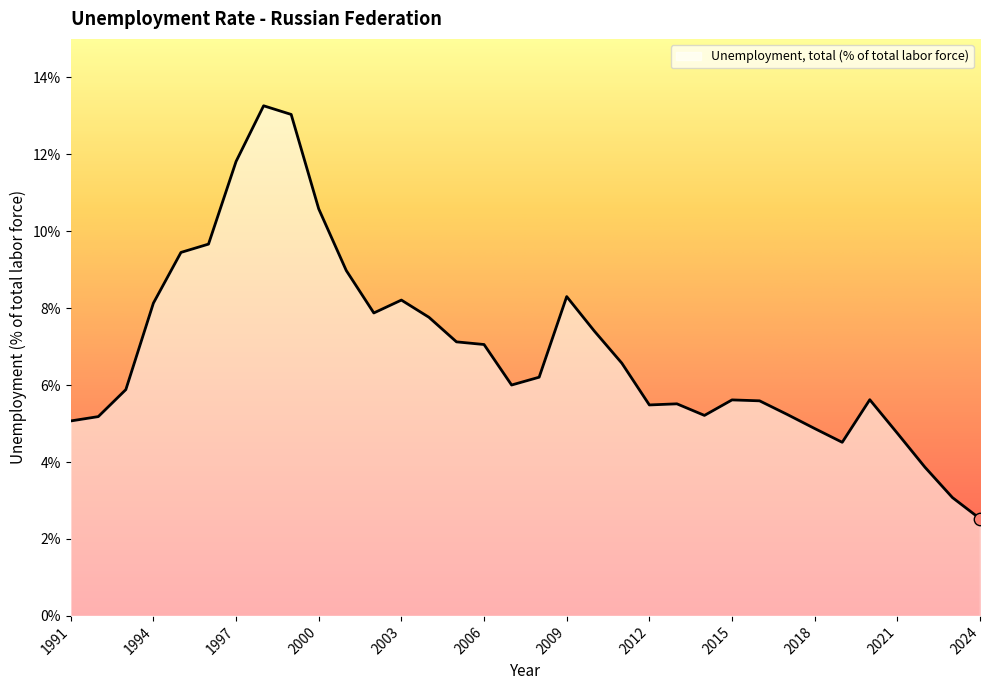

What is the smallest value displayed?

2.5